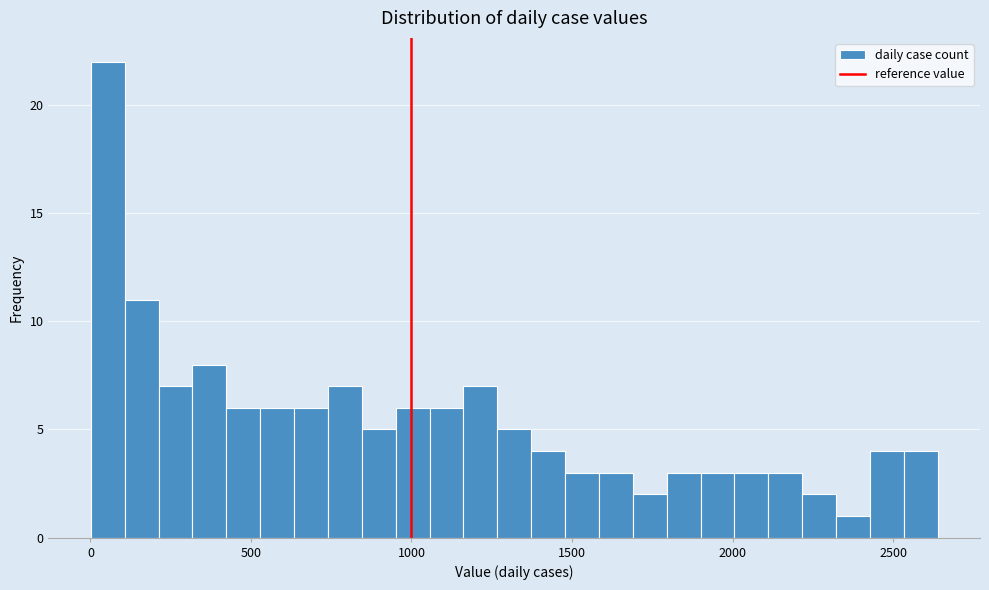

Read against the x-axis, roughly where is the centre of the tallest bar?

50